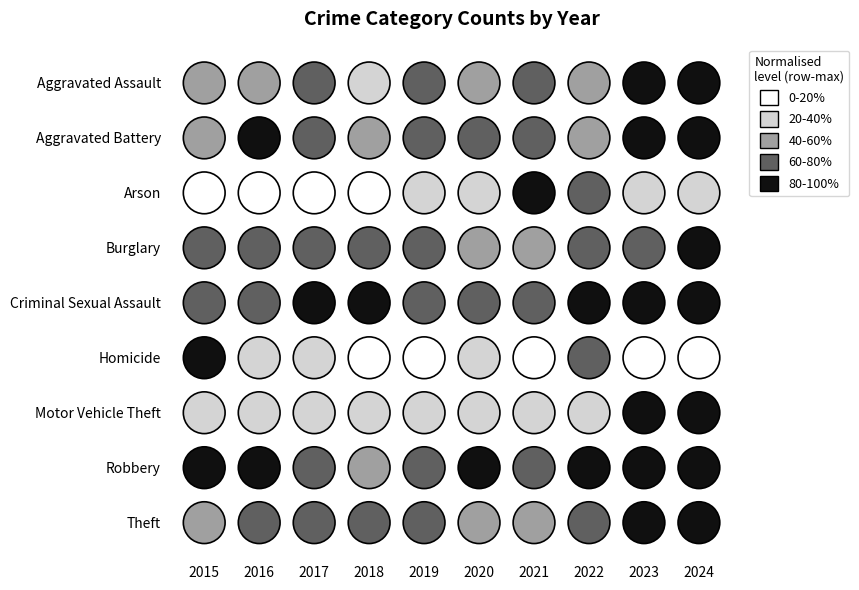

At which label does Arson reach its minimum?

2015